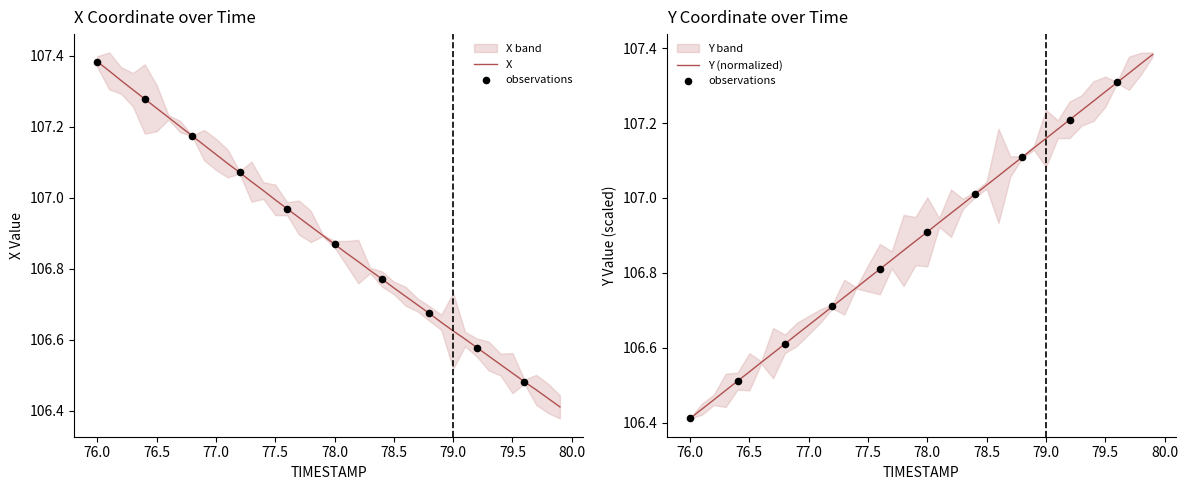

Which series reaches the maximum Y coordinate?

X